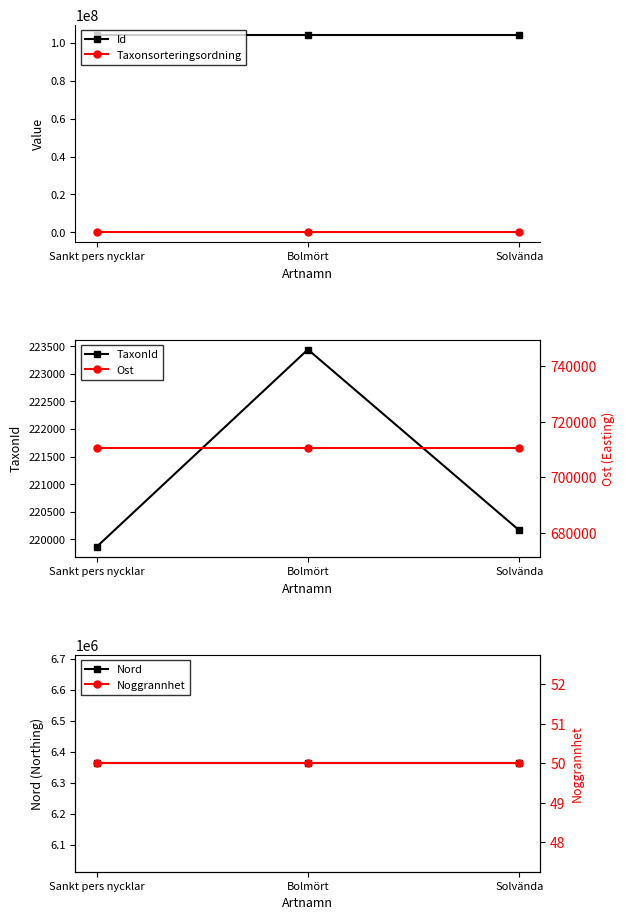

The Id series shows 104463149 at Bolmört. True or false?

True